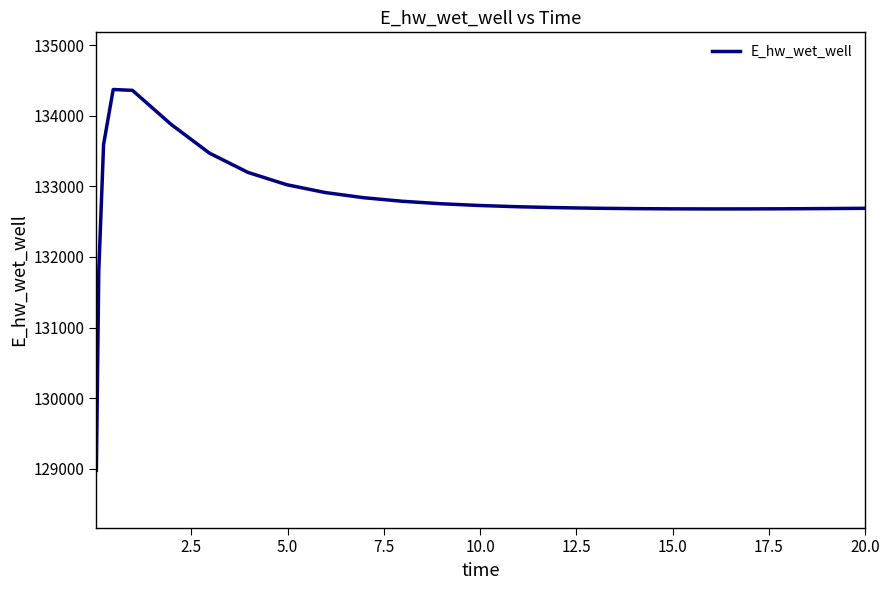

What is the maximum value shown in the chart?

134372.9